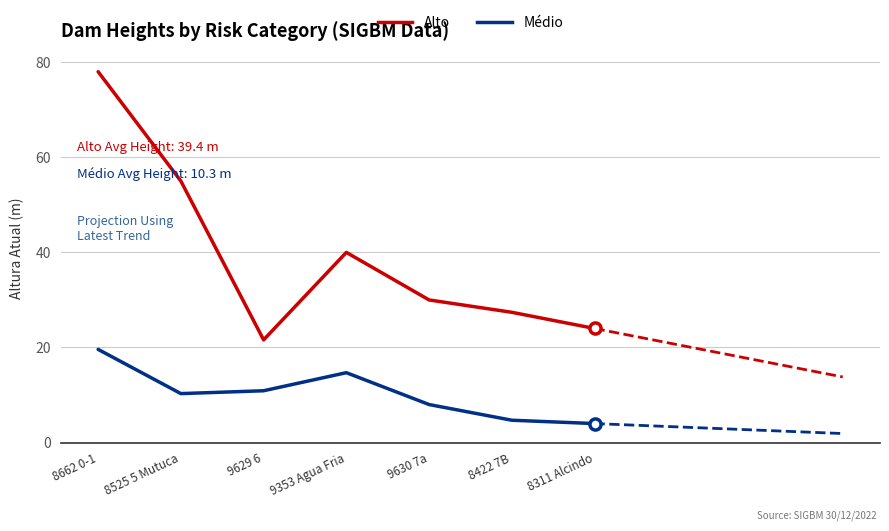

True or false: Médio and Alto cross at least once.

False